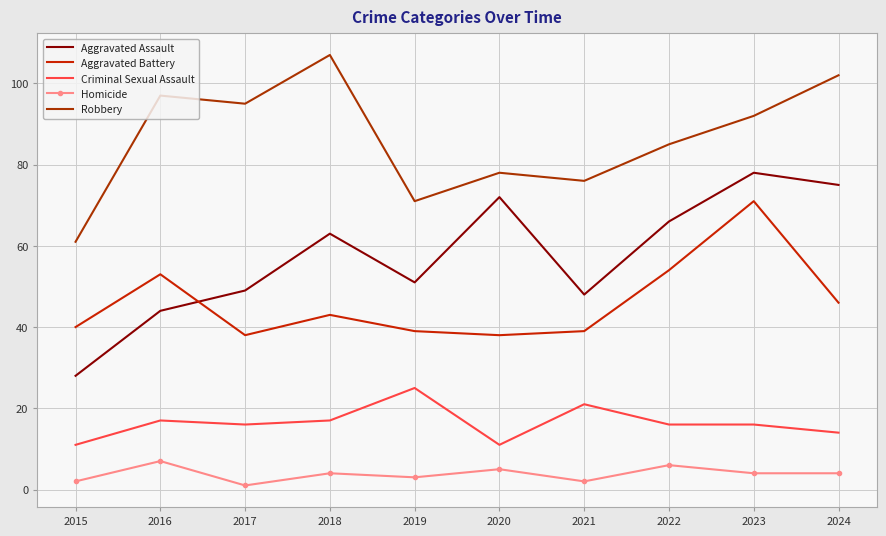

How many data points in Criminal Sexual Assault are above 16?

4